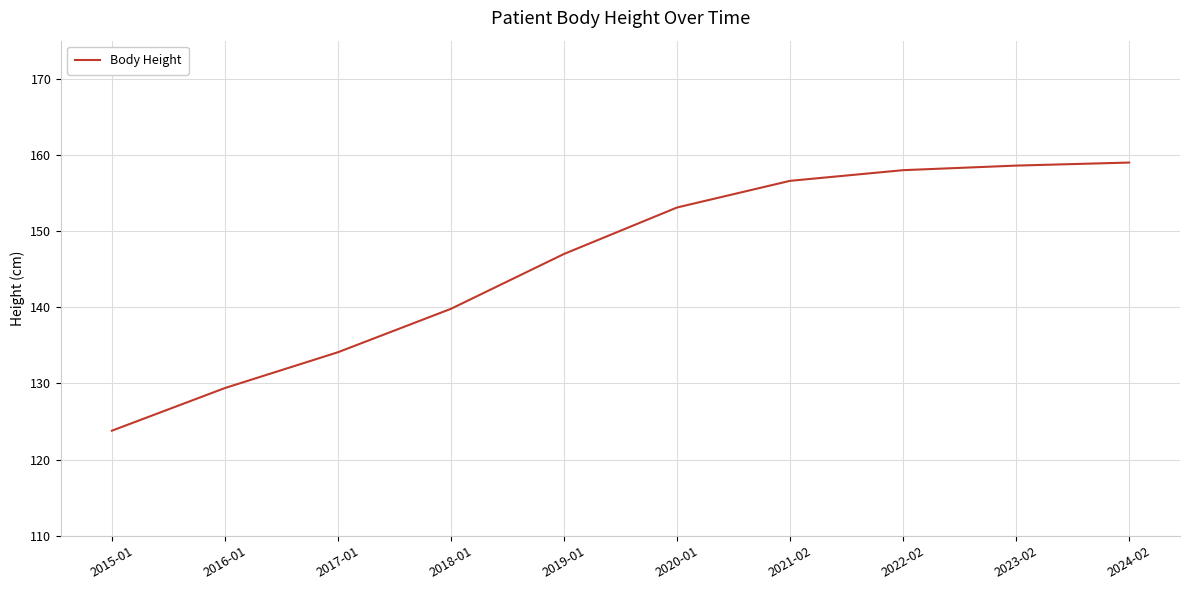

Where is the data nearest to the value 141?

2018-01